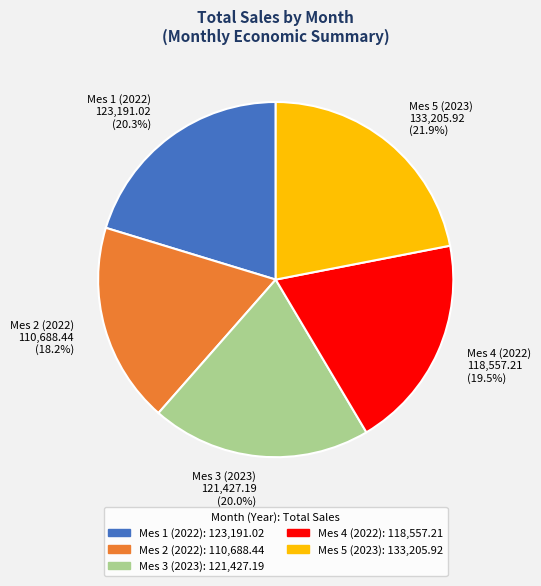

To the nearest percent, what is the average slice percentage?

20%